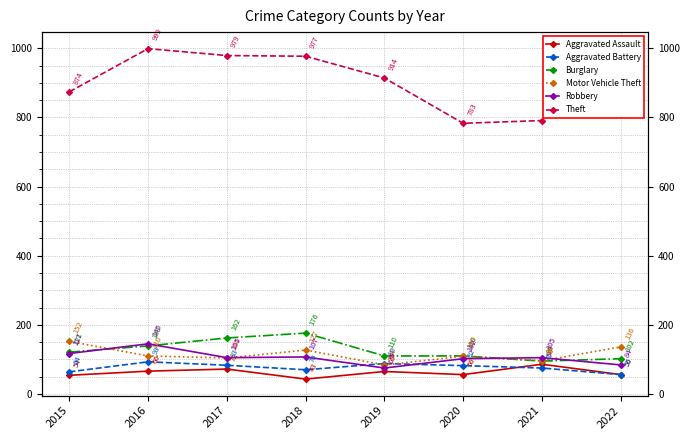

Reading left to right, list all the values displayed in this chart.

Aggravated Assault: 54	66	72	43	65	56	86	56
Aggravated Battery: 64	93	83	70	88	82	75	56
Burglary: 121	139	162	176	110	110	95	102
Motor Vehicle Theft: 152	110	104	127	84	109	96	136
Robbery: 117	145	105	107	75	102	105	84
Theft: 874	999	979	977	914	783	791	976